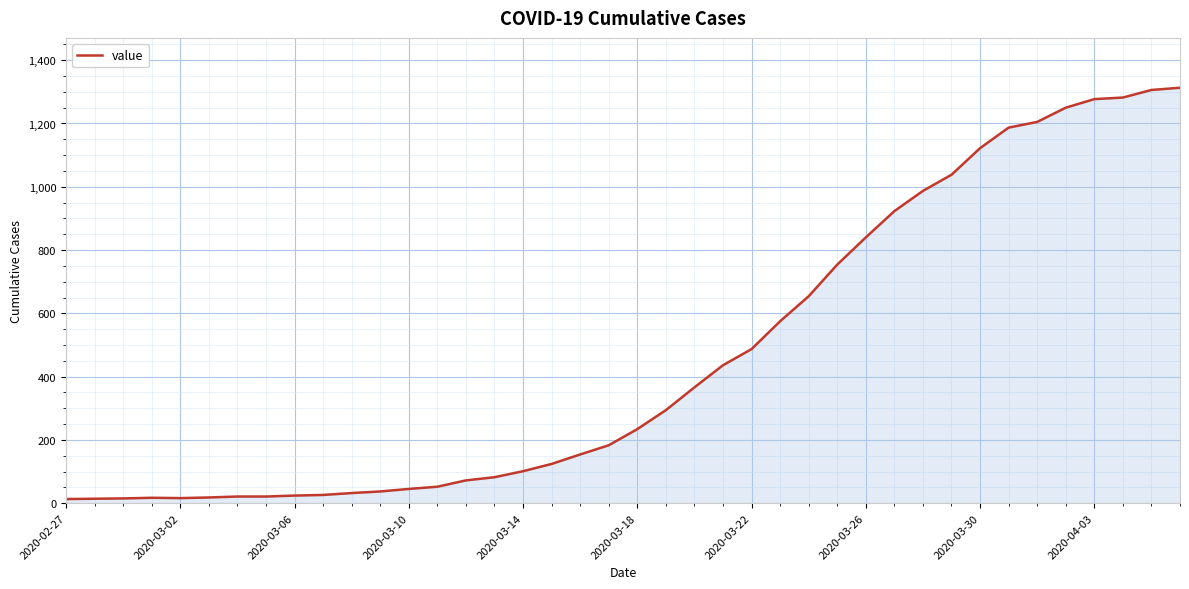

Count the number of data series in this chart.

1